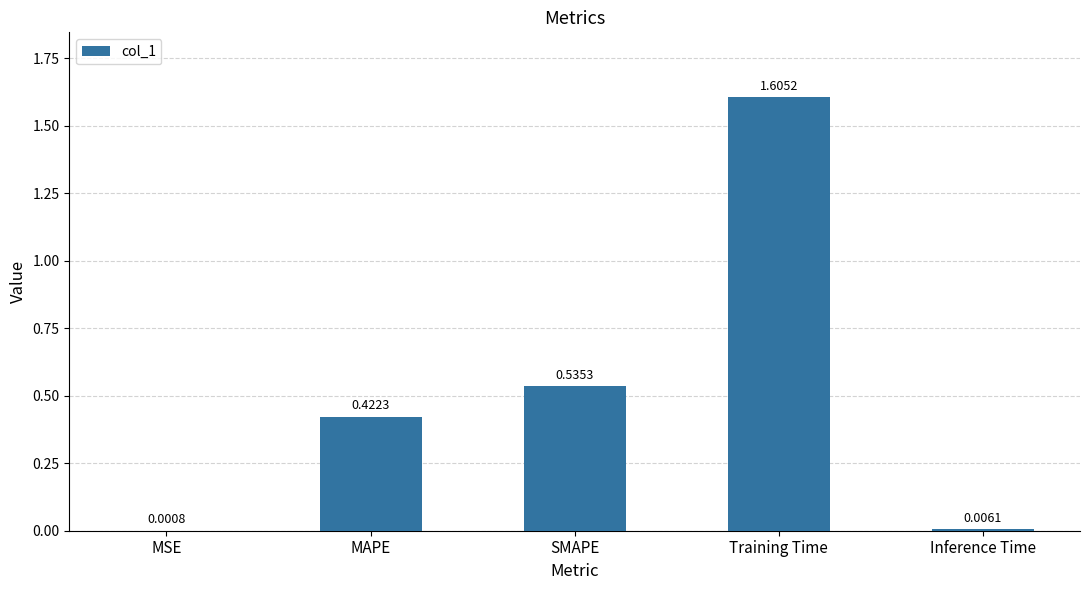

What is the sum of the values at MAPE and SMAPE?

1.0